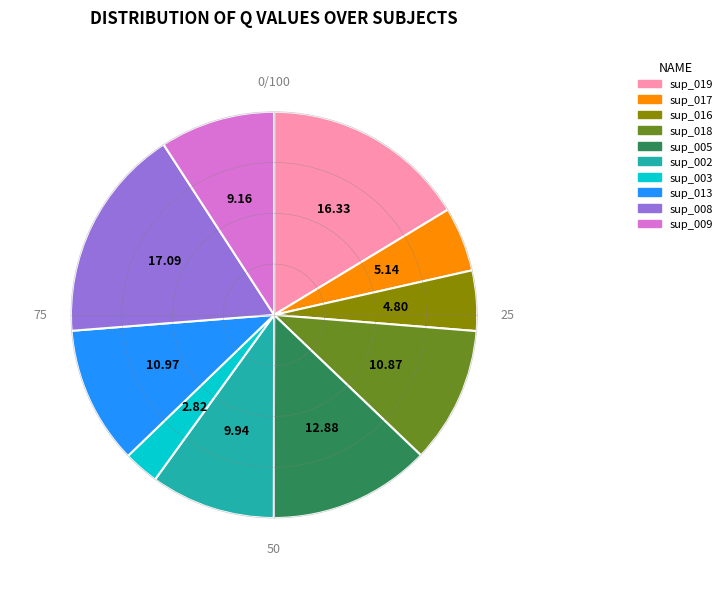

Is the sum of sup_016 and sup_005 greater than half?

No